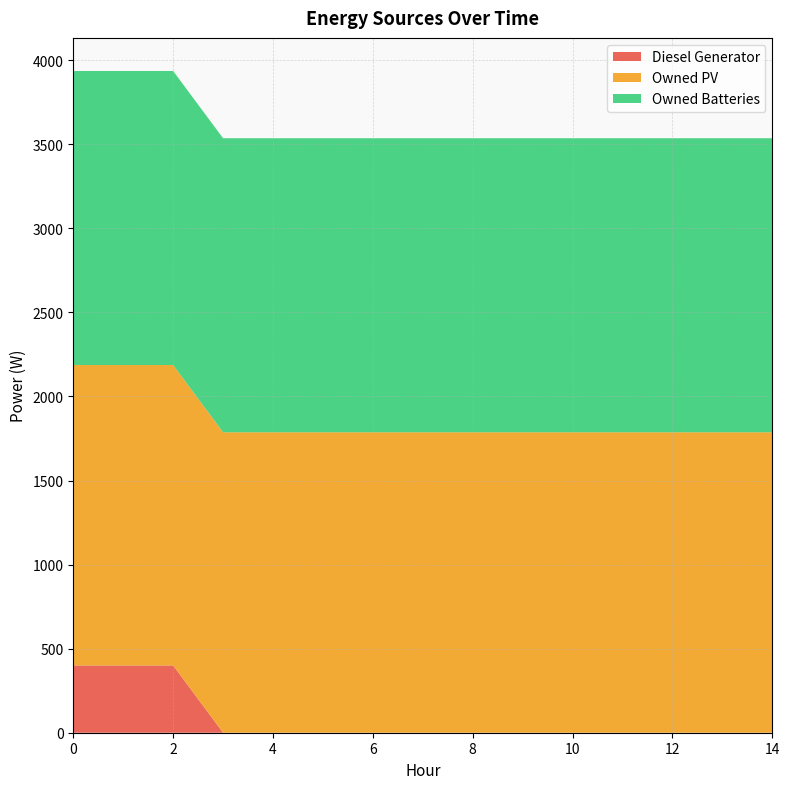

Reading right to left, what are all the values shown in this chart?

Diesel Generator: 0	0	0	0	0	0	0	0	0	0	0	0	400	400	400
Owned PV: 1787	1787	1787	1787	1787	1787	1787	1787	1787	1787	1787	1787	1787	1787	1787
Owned Batteries: 1749	1749	1749	1749	1749	1749	1749	1749	1749	1749	1749	1749	1749	1749	1749